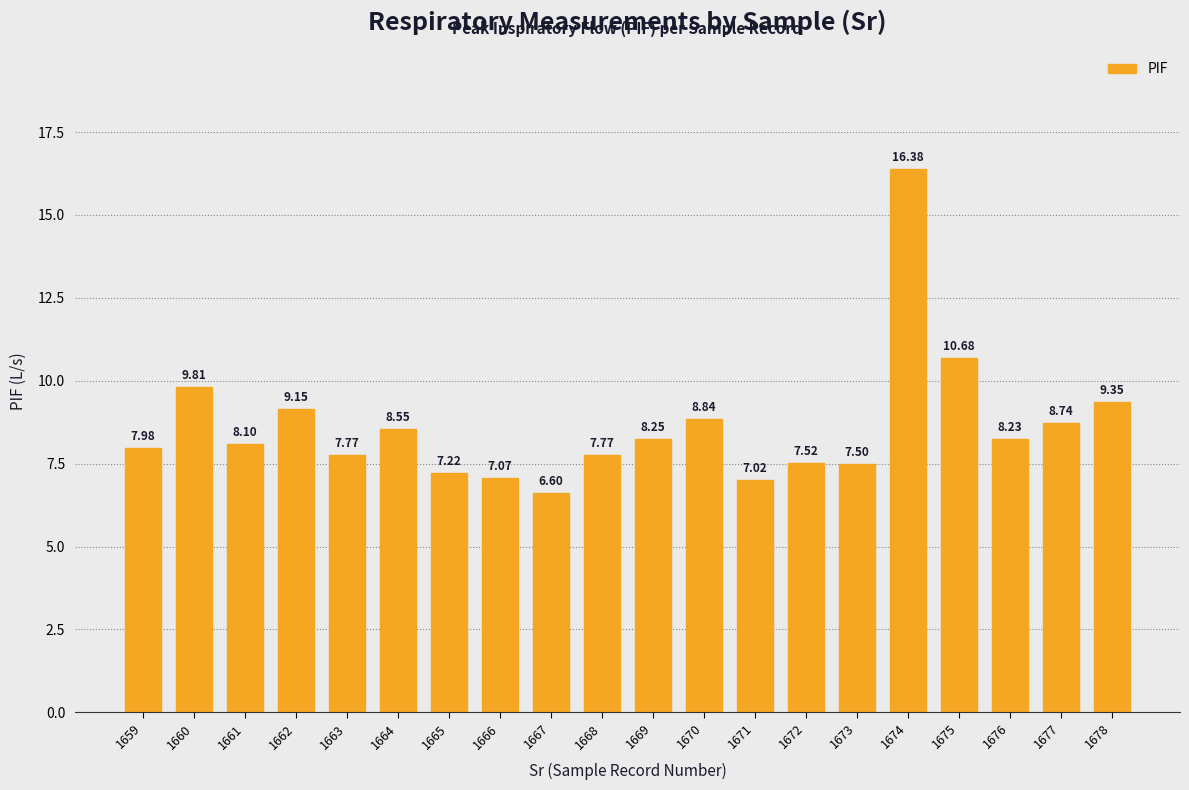

Is it true that the value at 1668 is 7.8?

True